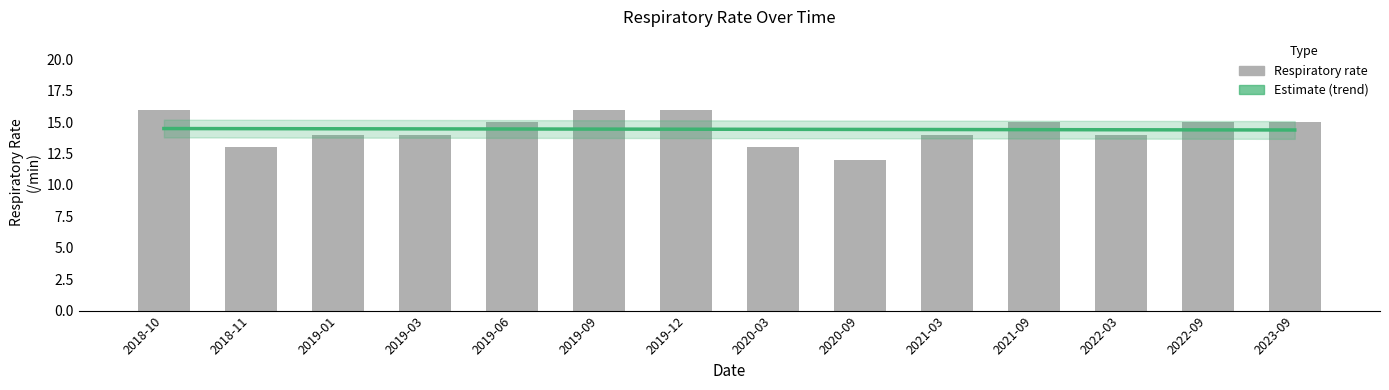

At which label does Estimate (trend) reach its minimum?

2023-09